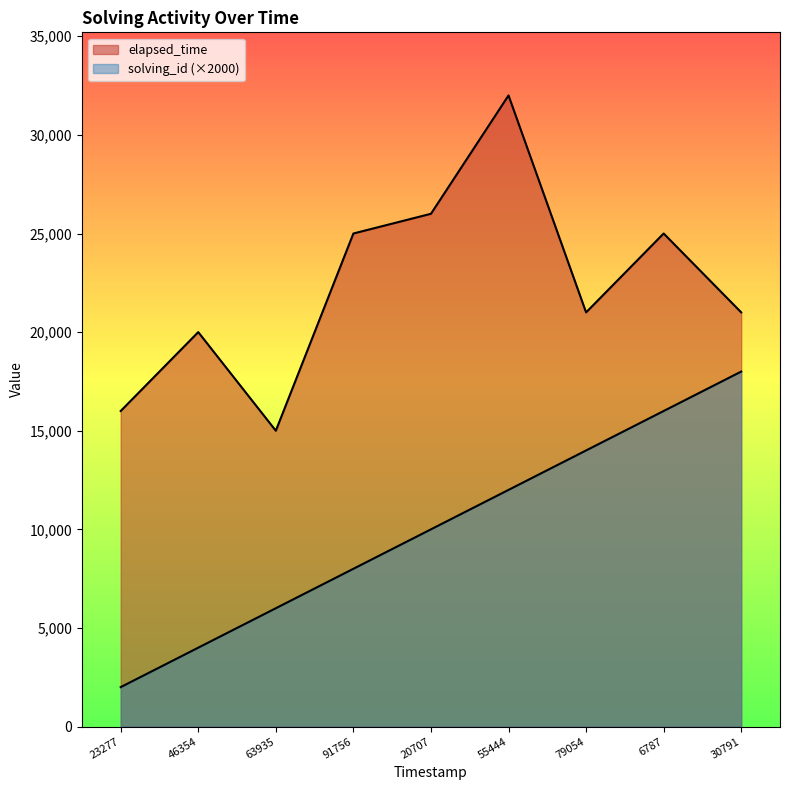

How many lines are shown in the chart?

2